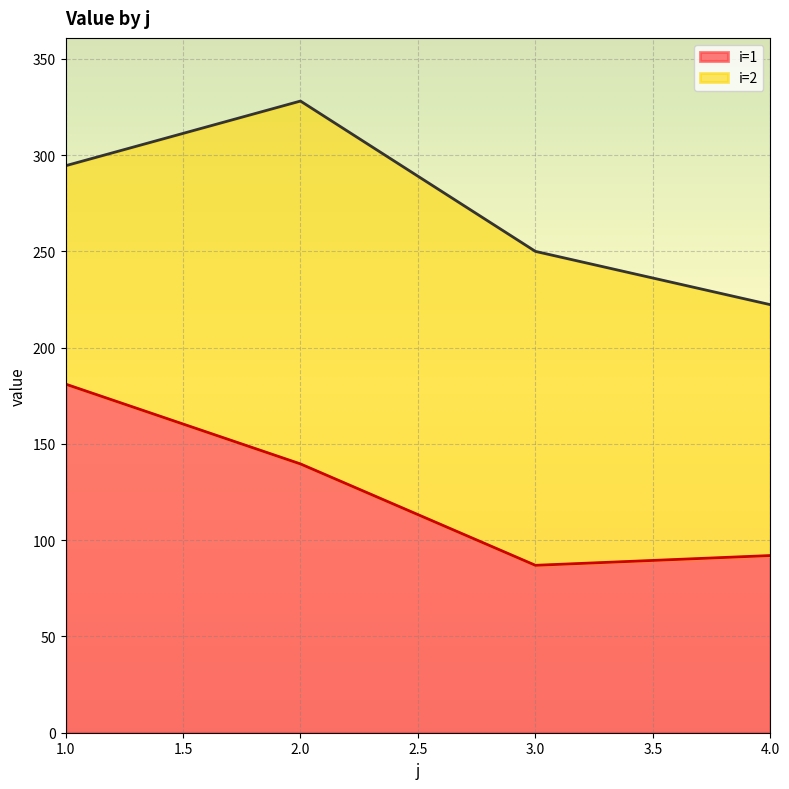

What is the average value?

124.9